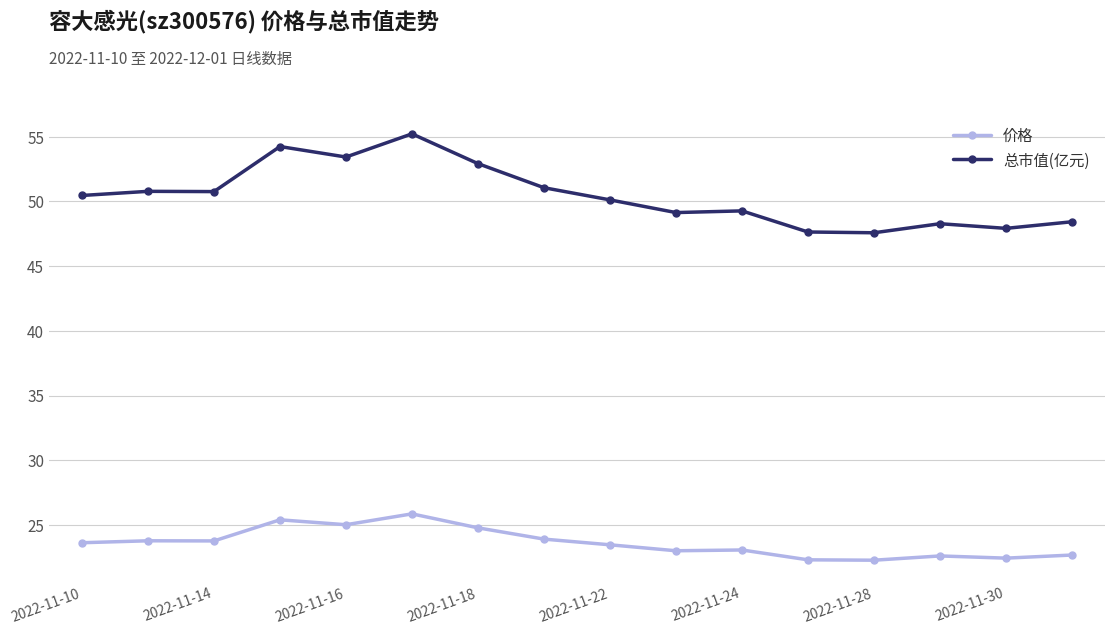

True or false: 价格 has more than 0 points higher than both neighbors.

True